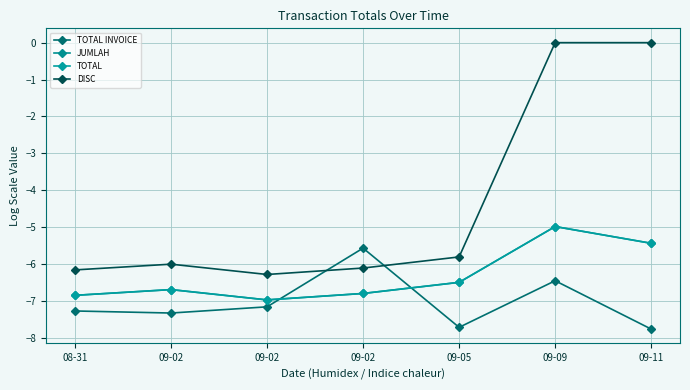

What is the label of the 3rd point from the left?

09-02